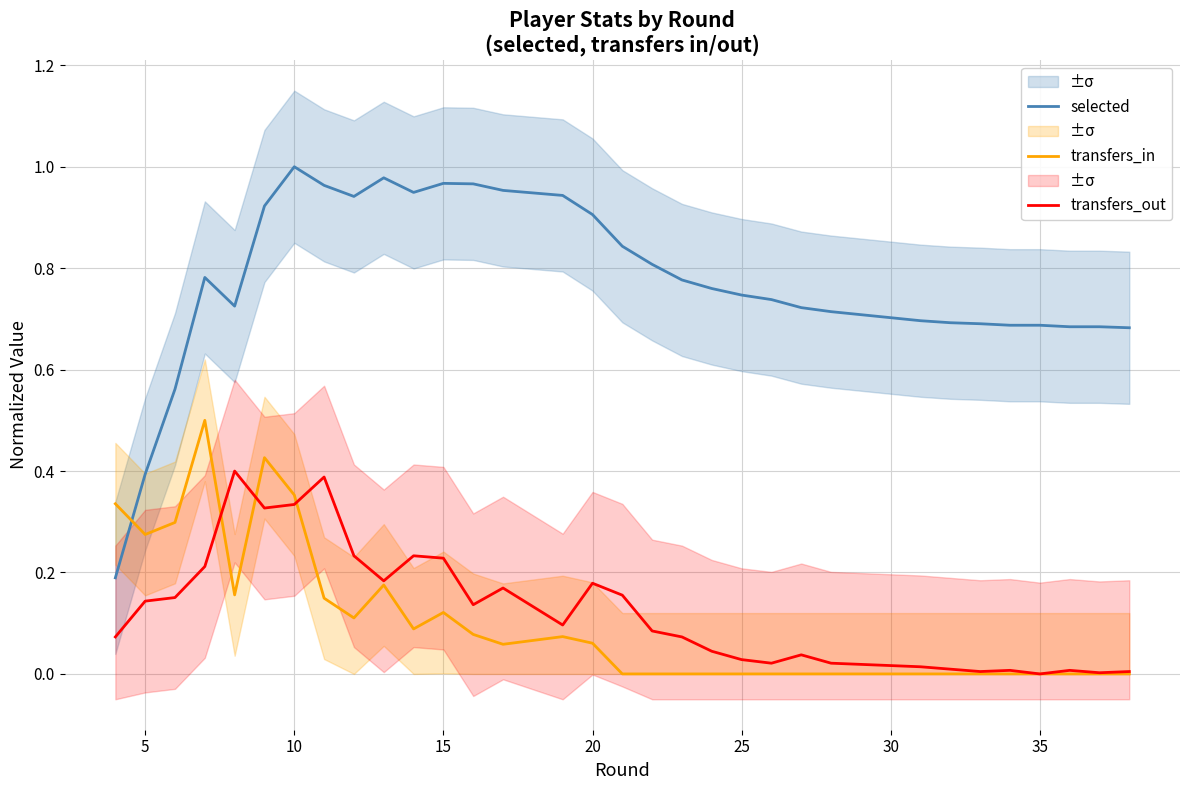

At which category does transfers_in reach its first local valley?

5